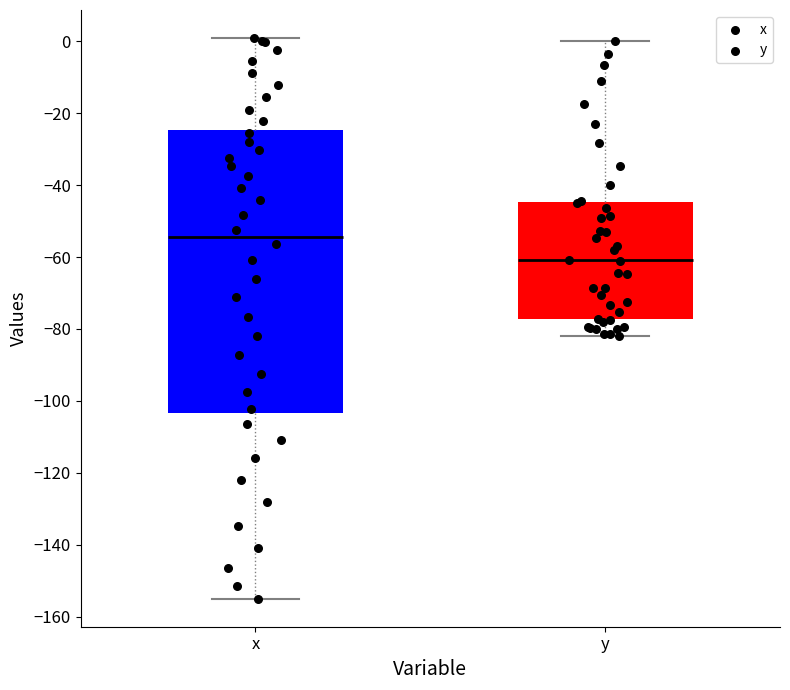

Which box's median line is the highest?

x